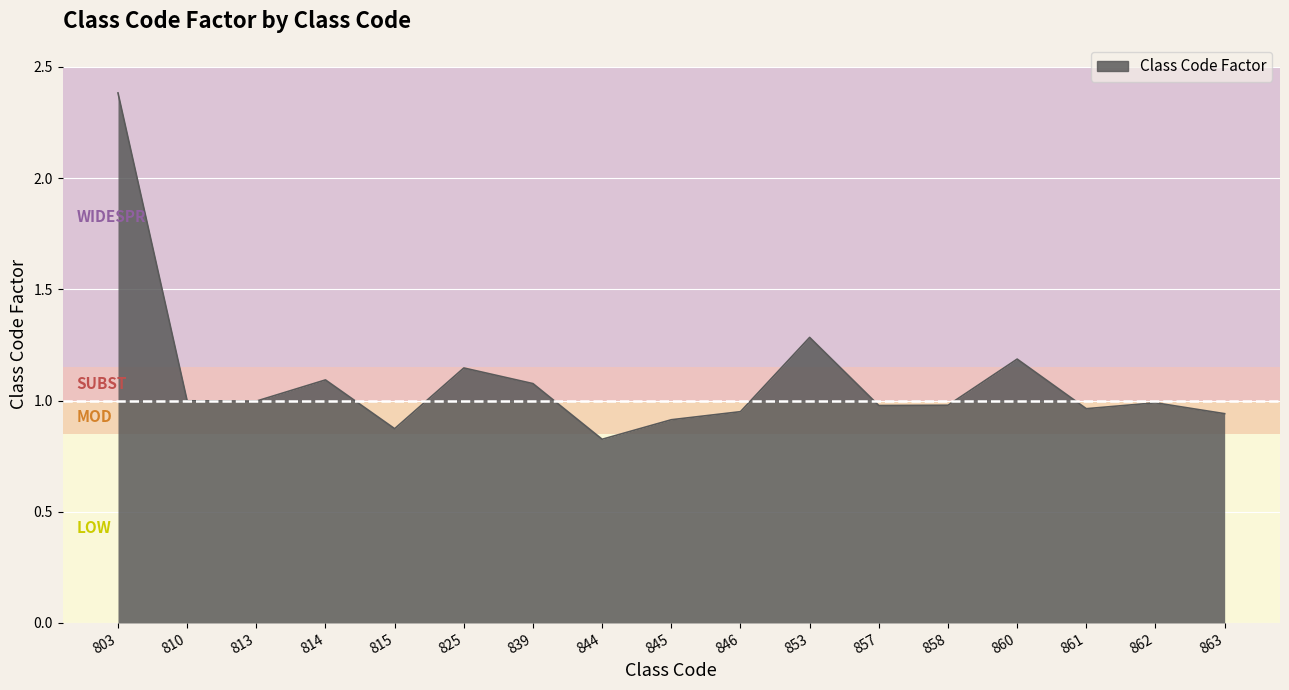

The value at 858 is 1.0. True or false?

True